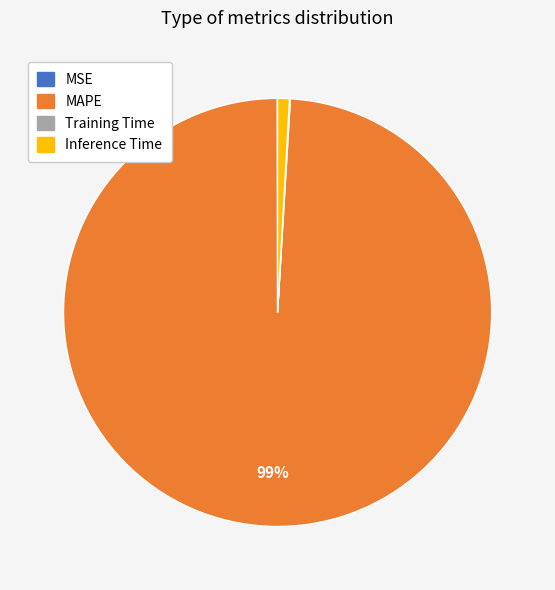

What is the majority slice?

MAPE